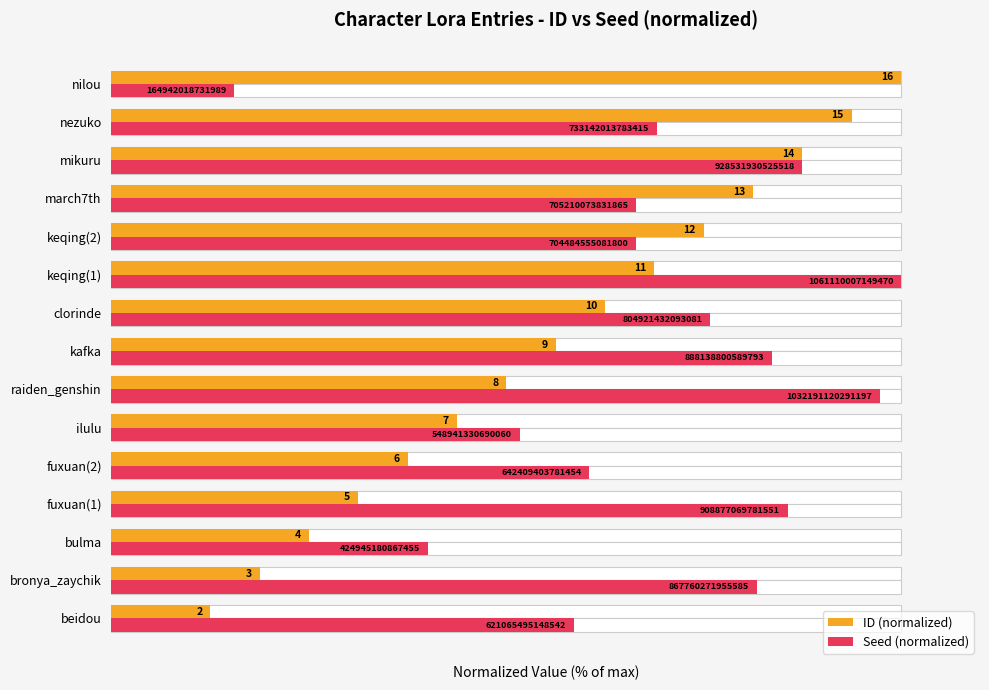

Is the value of Seed (normalized) at fuxuan(1) greater than the value of ID (normalized) at kafka?

Yes